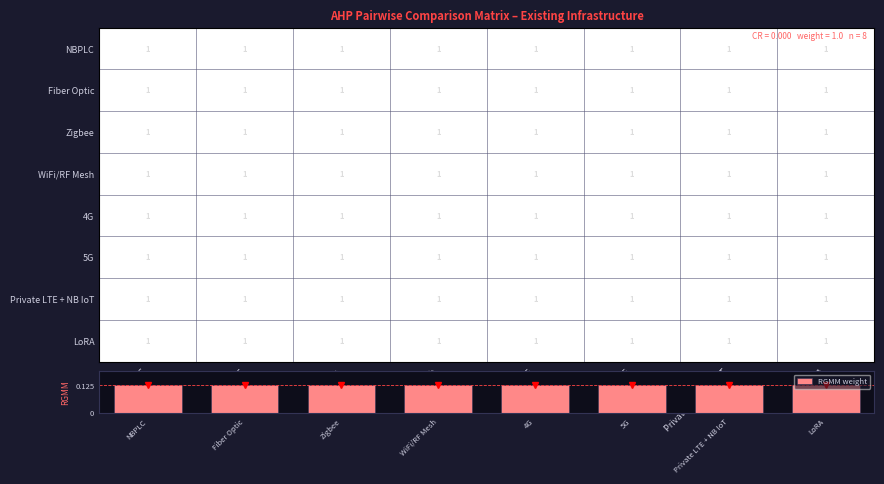

Rank the series at 4G from highest to lowest value.

NBPLC, Fiber Optic, Zigbee, WiFi/RF Mesh, 4G, 5G, Private LTE + NB IoT, LoRA, RGMM weight